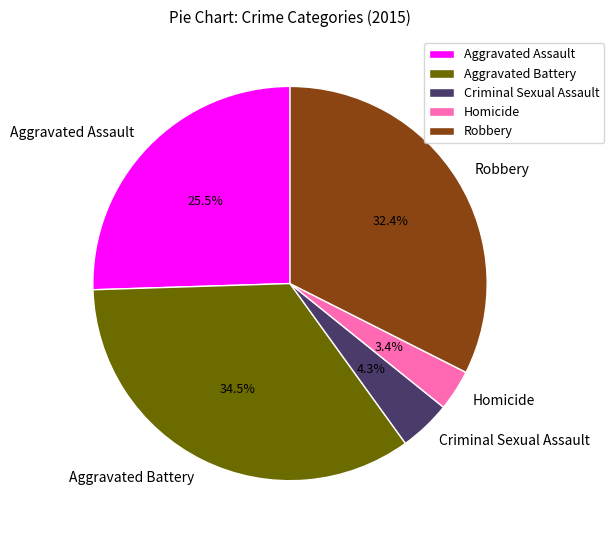

What is the smallest slice in the pie chart?

Homicide